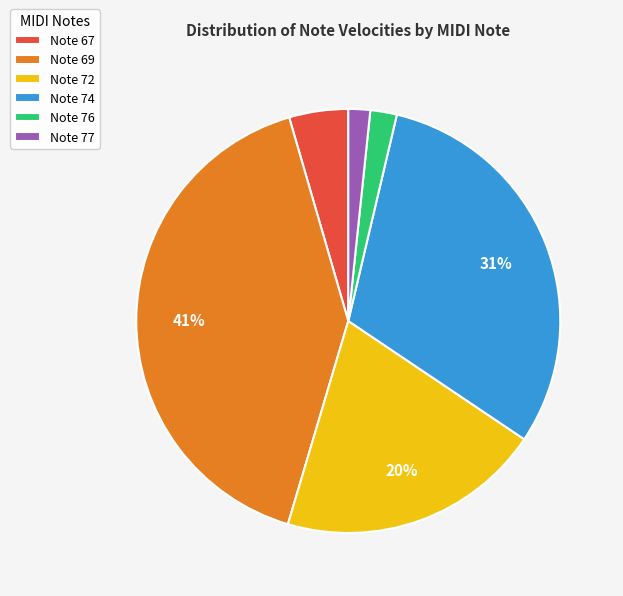

How many slices are in this pie chart?

6